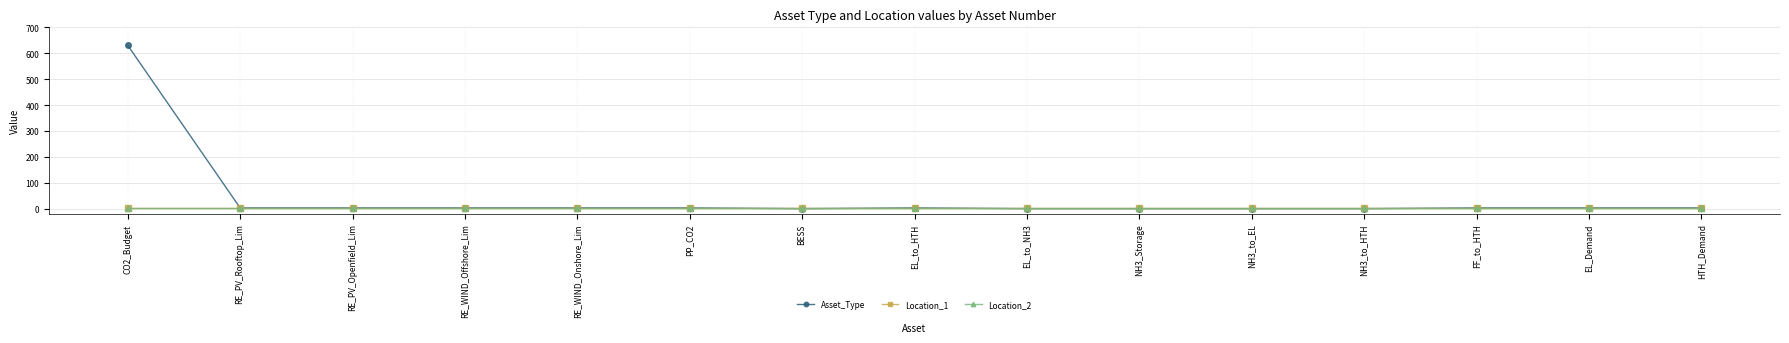

Where is the first local minimum for Asset_Type?

BESS